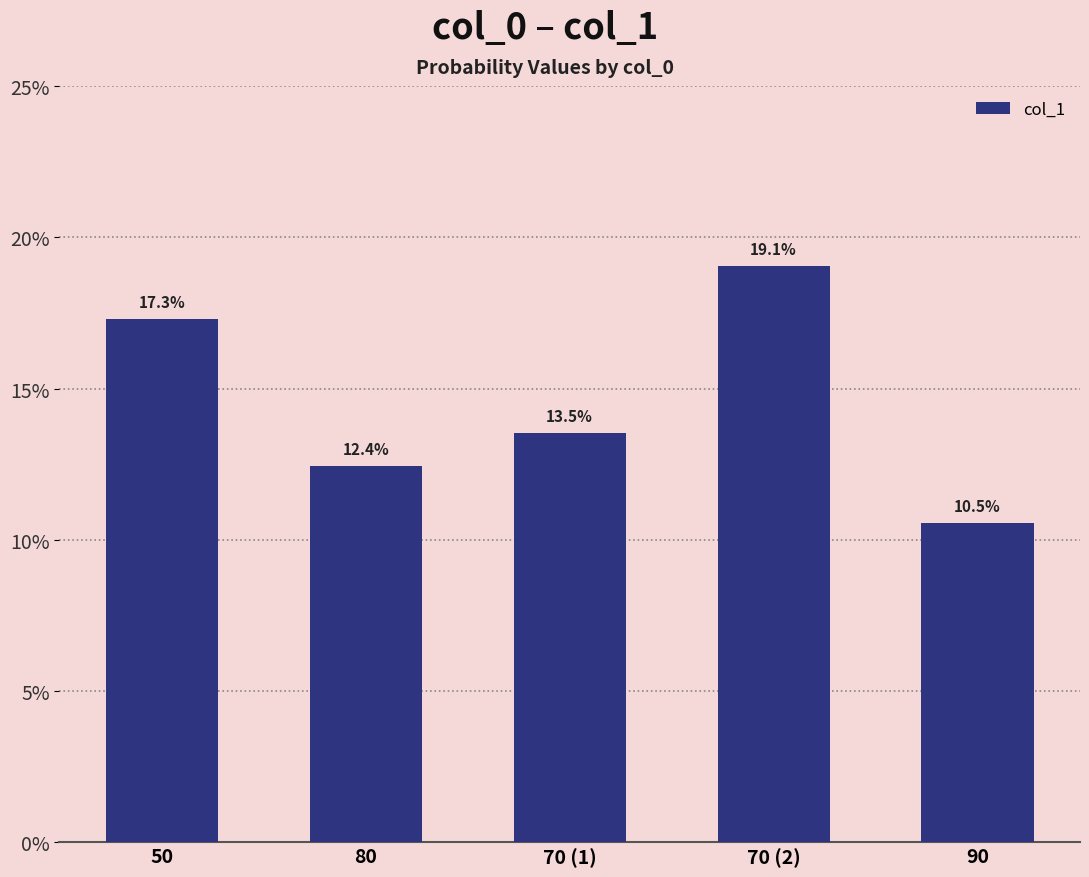

Reading left to right, list all the values displayed in this chart.

0.2	0.1	0.1	0.2	0.1